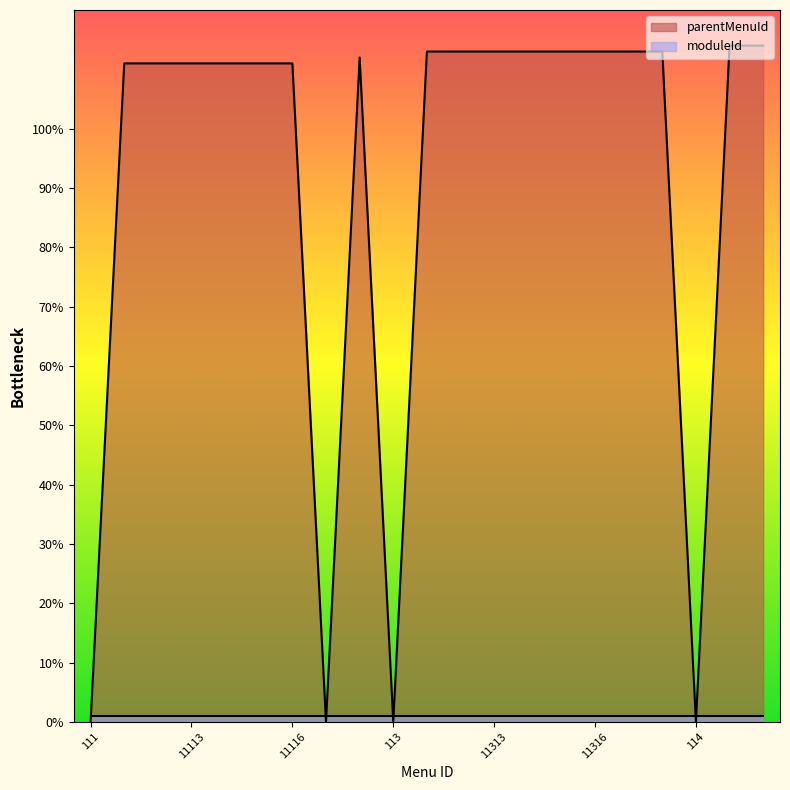

True or false: the data shows 54 at 11311.

False